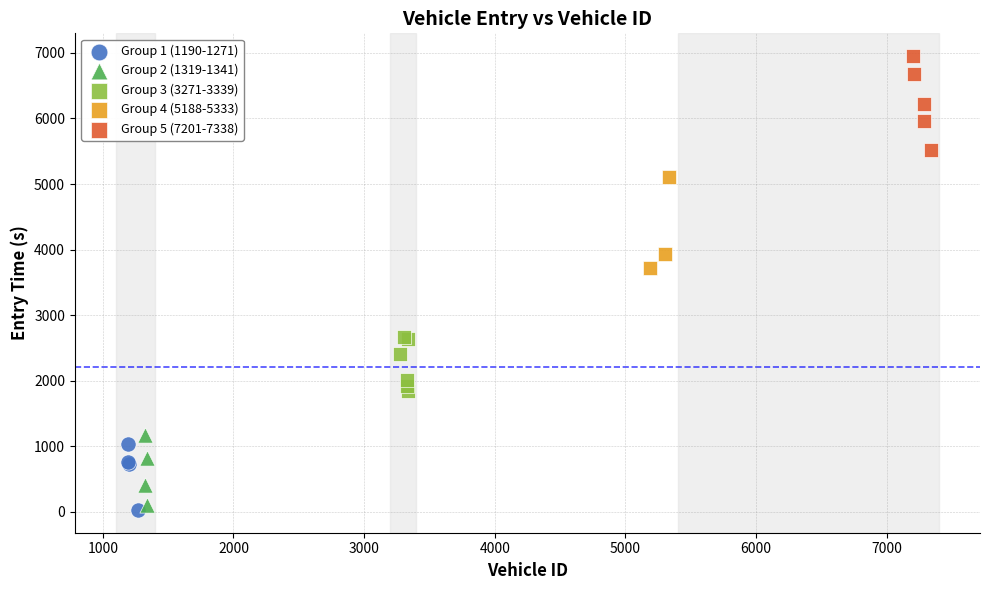

Which series reaches the maximum Y coordinate?

Group 5 (7201-7338)